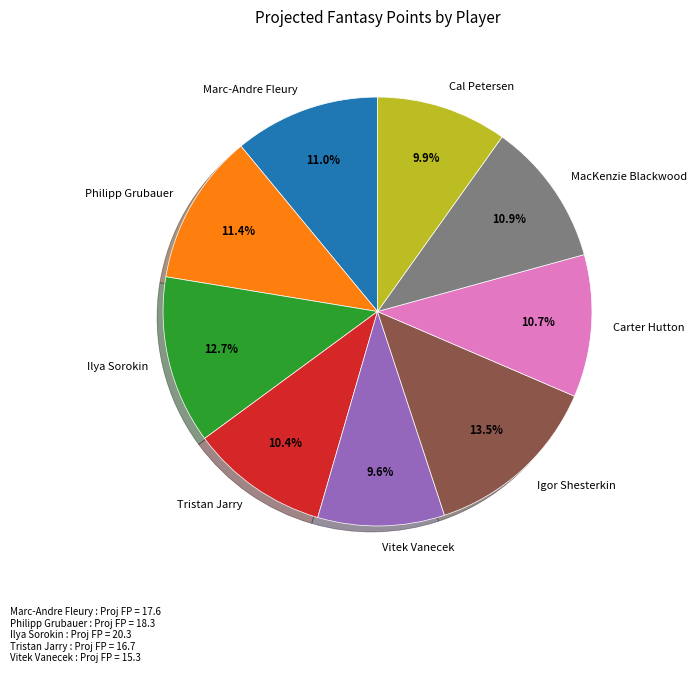

How many slices are in this pie chart?

9